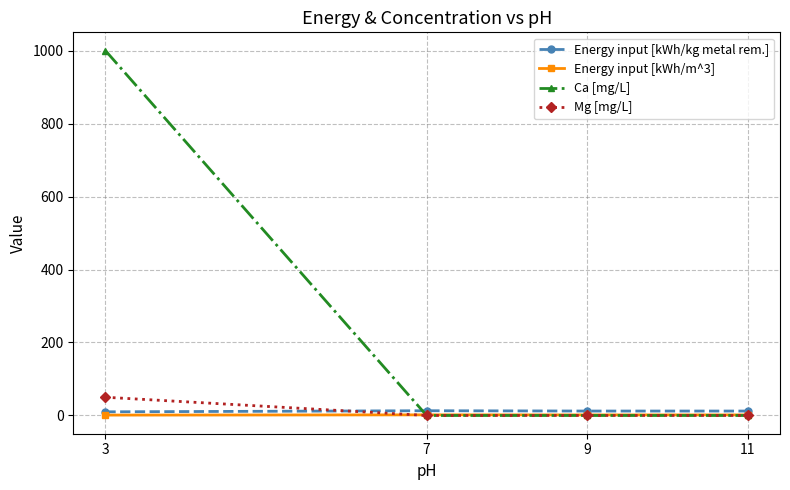

How many values in the Ca [mg/L] series exceed 0?

1